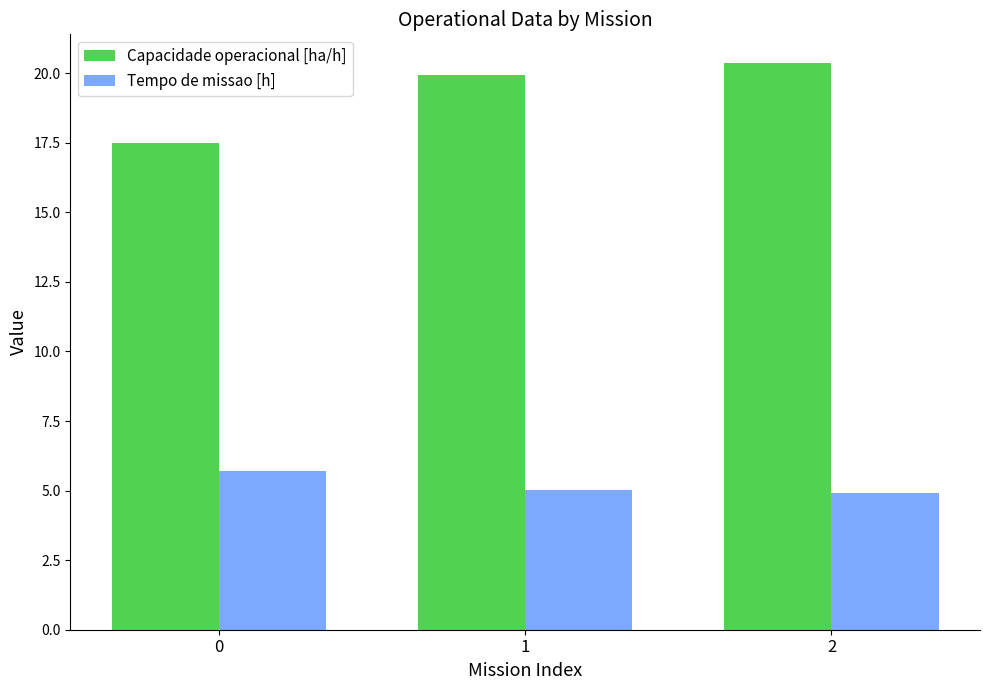

How many bars are there in each group?

2